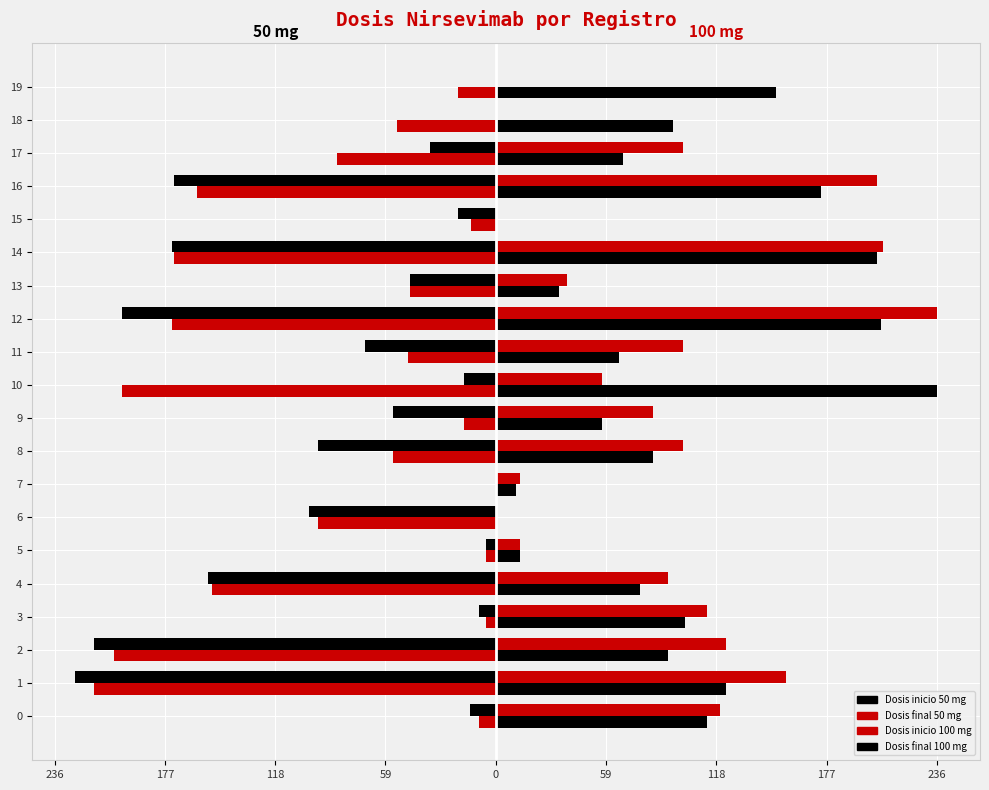

How many positive values does the Dosis inicio 100 mg series have?

16